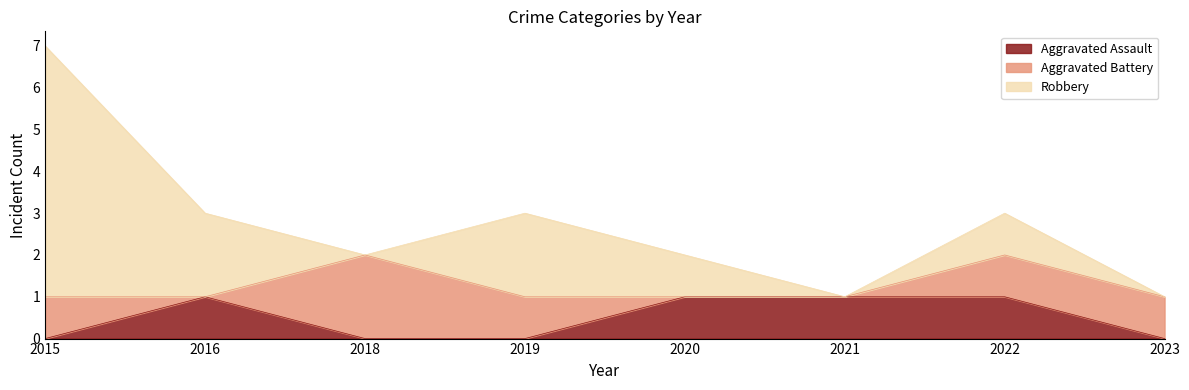

True or false: Aggravated Assault has more than 2 interior local peaks.

False